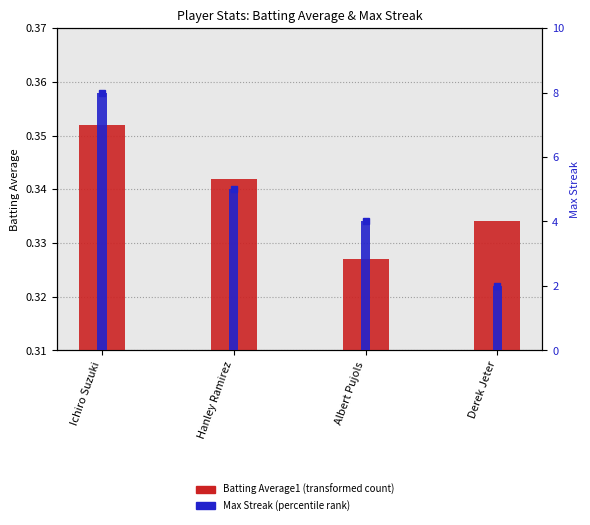

Is the value of Max Streak at Derek Jeter greater than the value of Batting Average1 at Ichiro Suzuki?

Yes